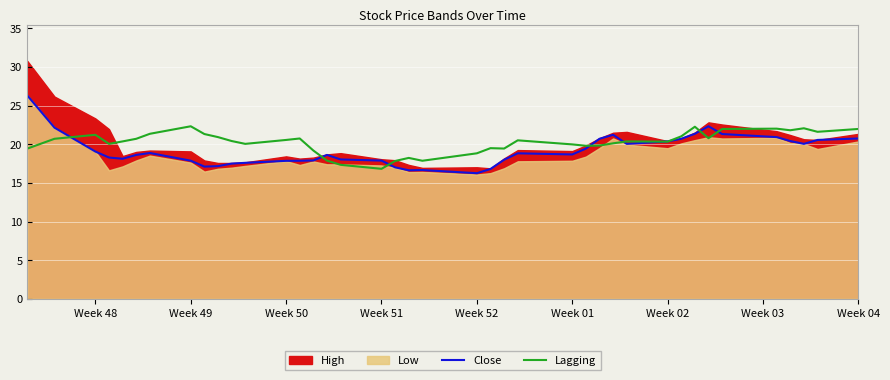

What is the lowest value of the Close series?

16.3